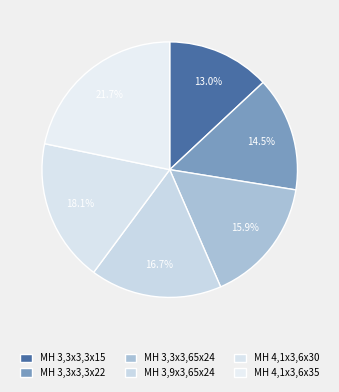

Is the sum of MH 4,1x3,6x35 and MH 3,9x3,65x24 greater than half?

No